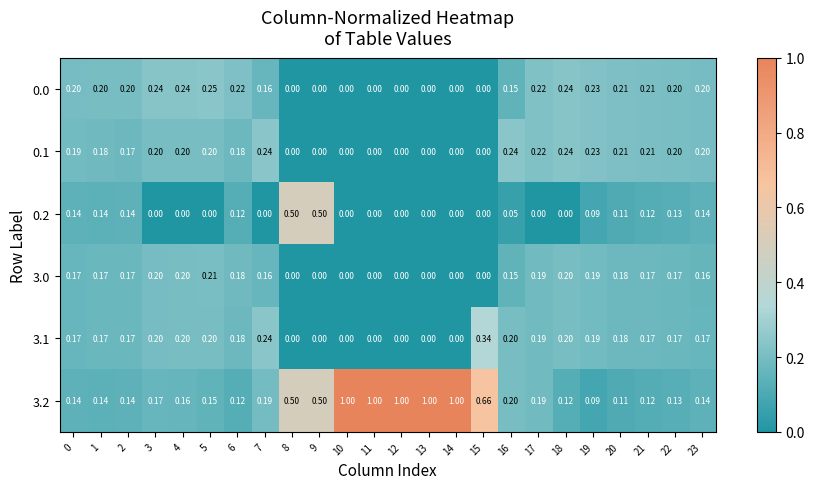

Is the value of 0.0 at 18 greater than the value of 3.0 at 12?

Yes